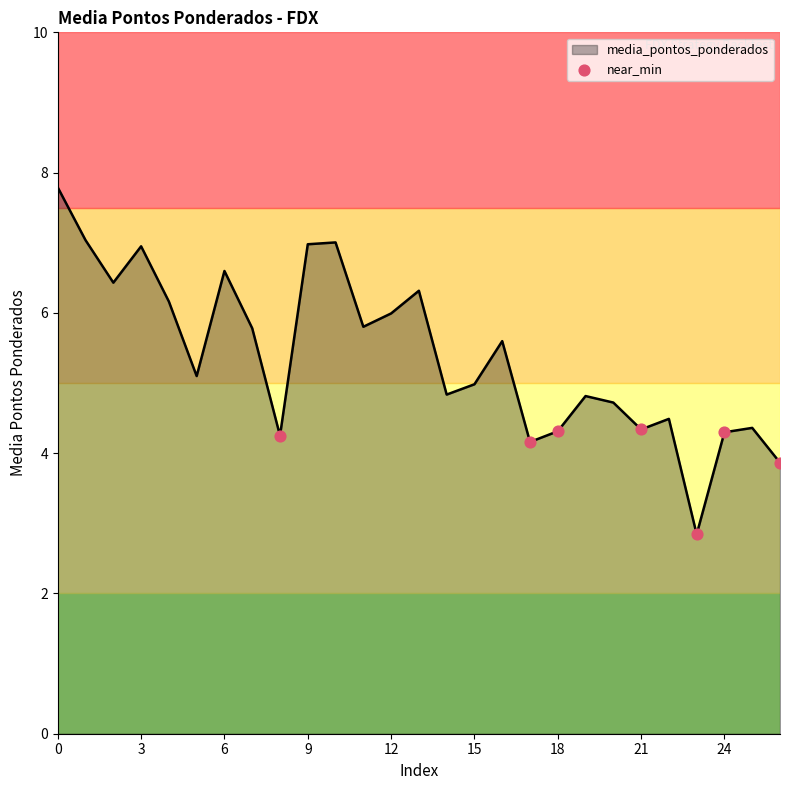

What is the difference between the maximum and minimum values?

4.9